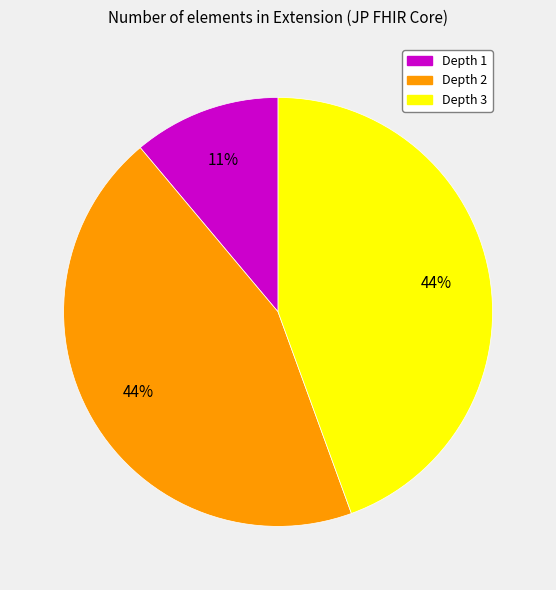

To the nearest percent, what is the average slice percentage?

33%